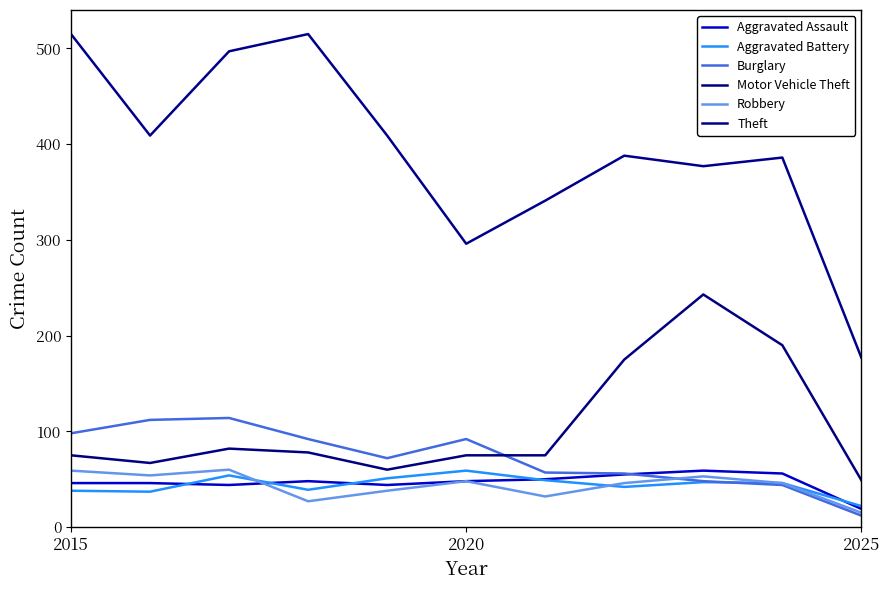

Does the chart display data point markers on the line(s)?

No